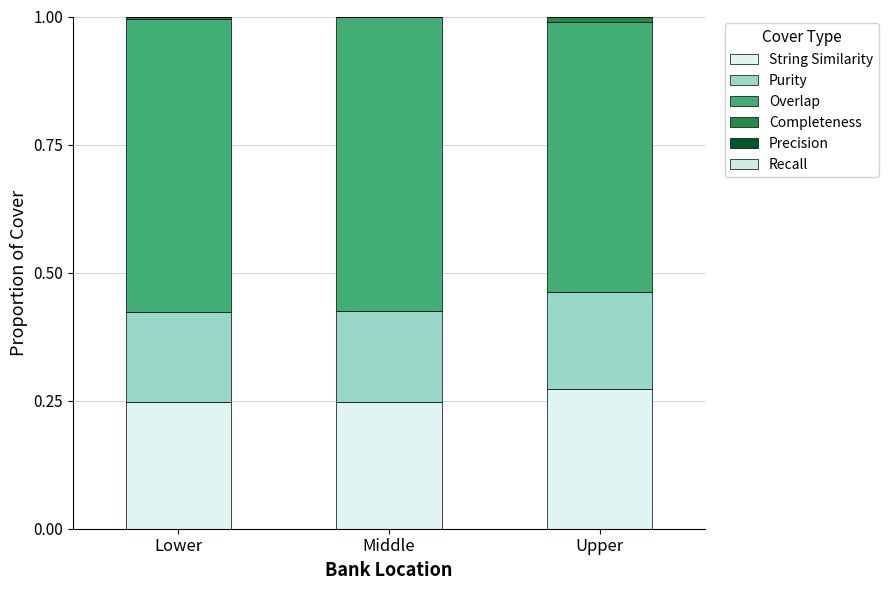

How many distinct data groups are displayed?

4